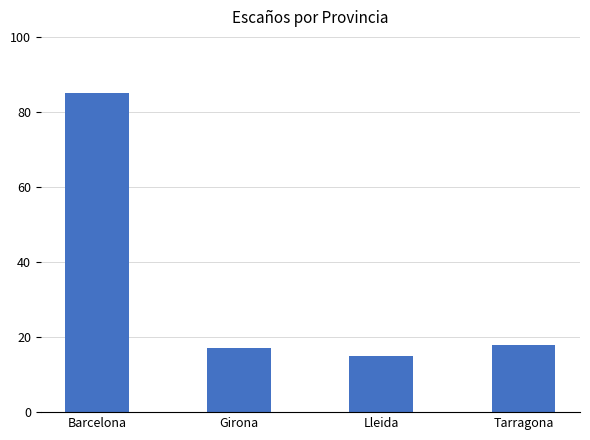

List the labels in order of value, smallest first.

Lleida, Girona, Tarragona, Barcelona